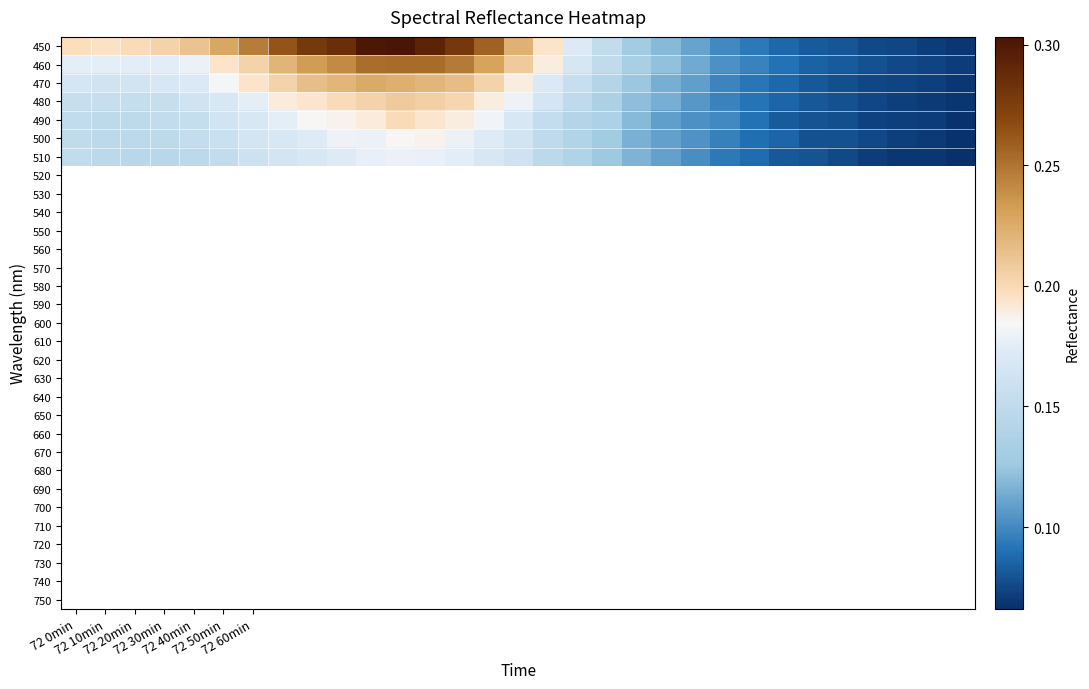

How many series are shown in this chart?

7